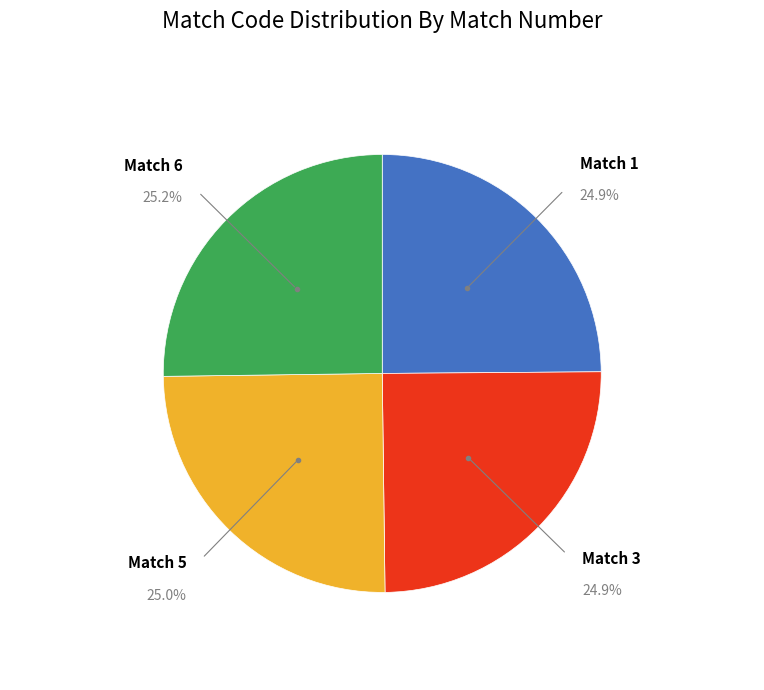

Is there any slice that represents more than half of the pie?

No